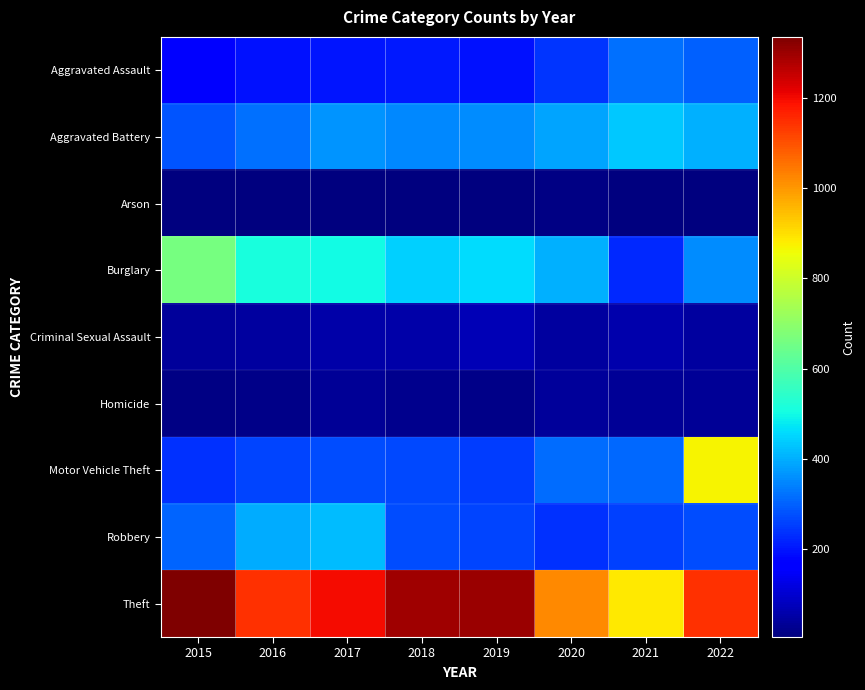

List the series in order of their peak value, lowest first.

Arson, Homicide, Criminal Sexual Assault, Aggravated Assault, Robbery, Aggravated Battery, Burglary, Motor Vehicle Theft, Theft